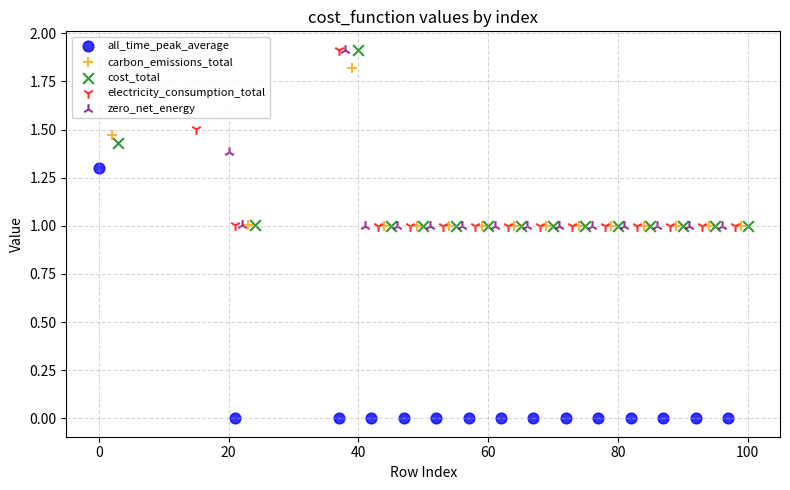

Which series has the largest Y range (max minus min)?

all_time_peak_average